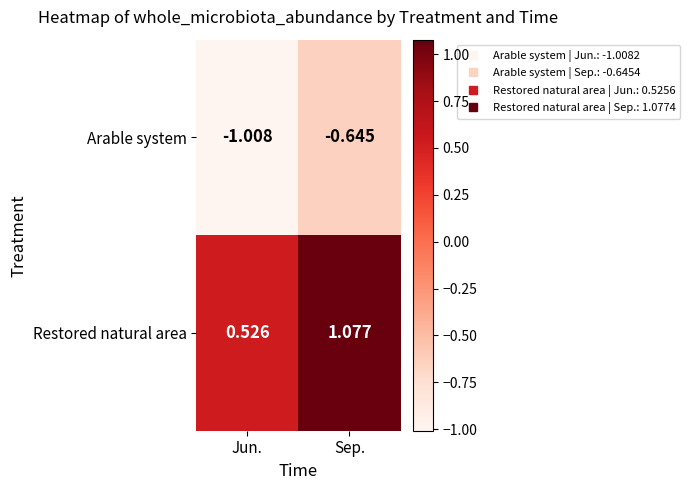

Between Jun. and Sep., which series saw the biggest shift?

Restored natural area